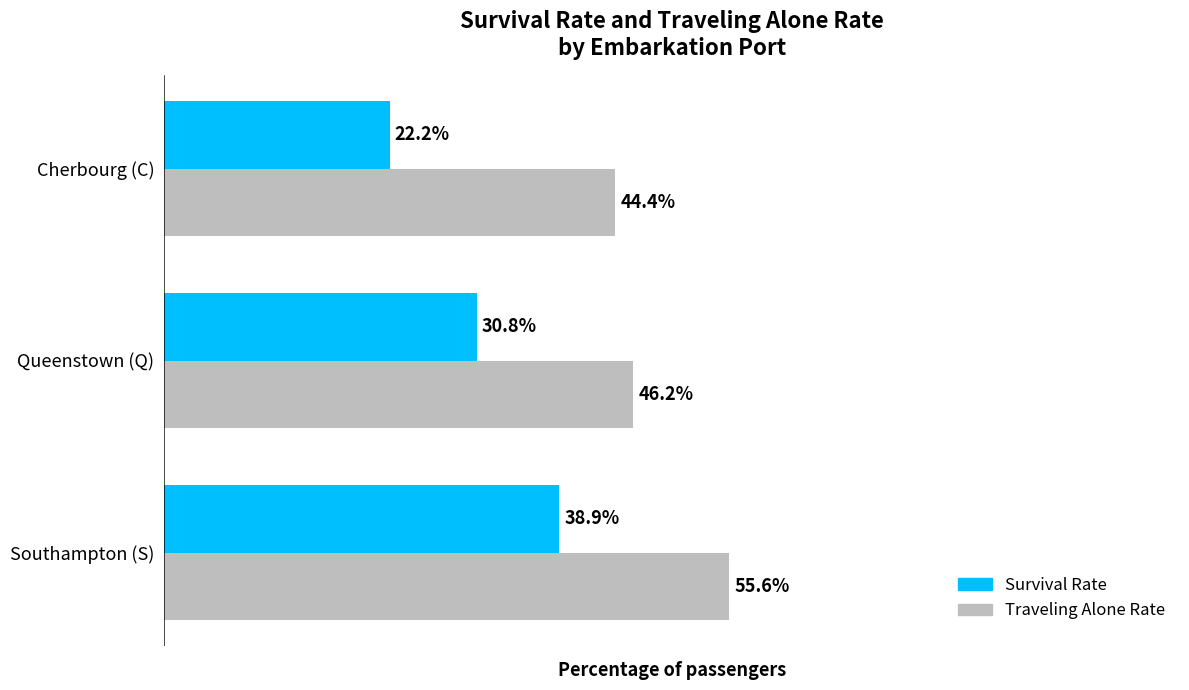

At which label is Survival Rate closest to 30?

Queenstown (Q)